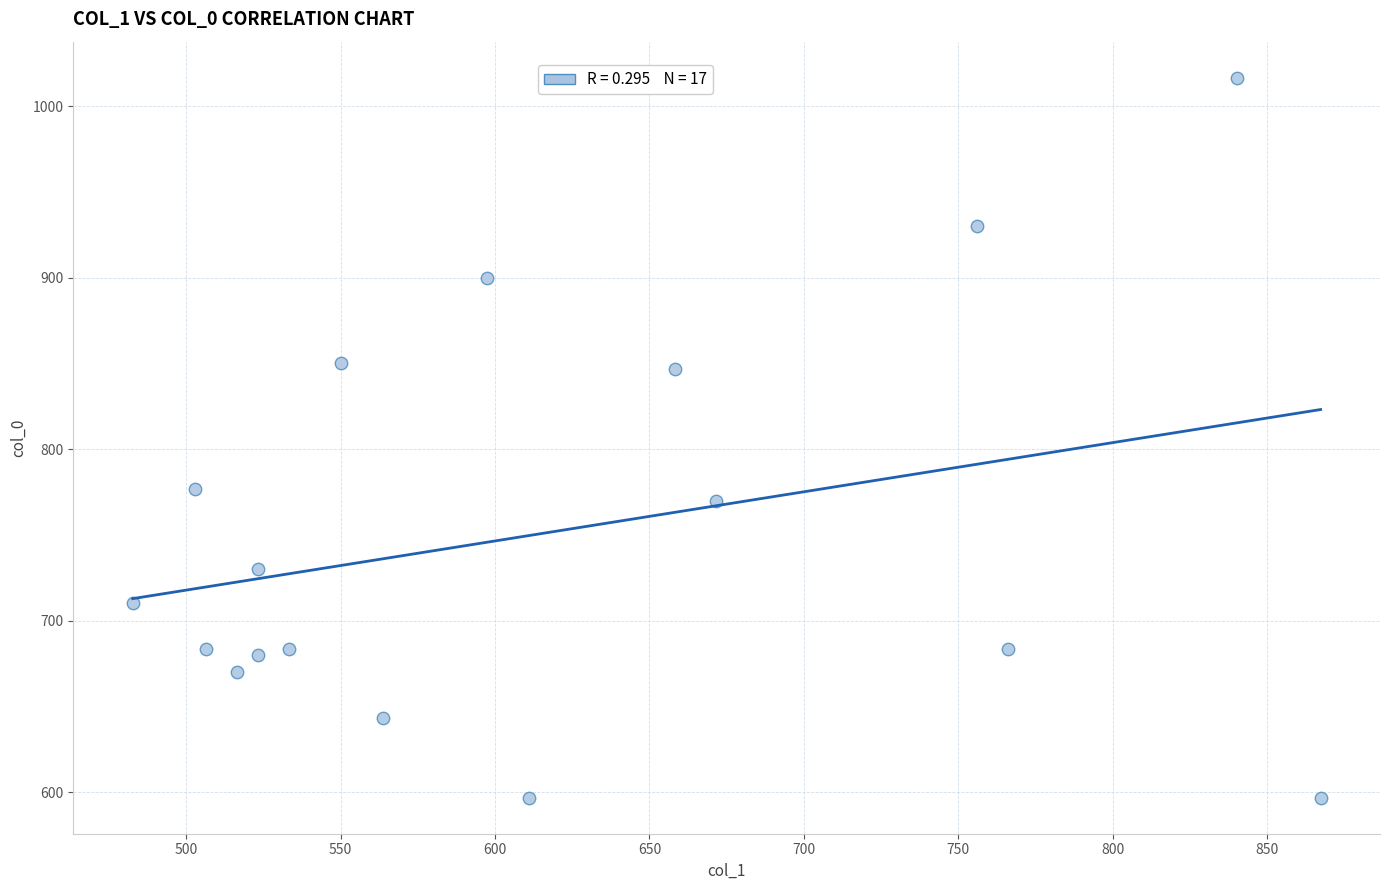

What is the range of Y values (max minus min)?

420.0